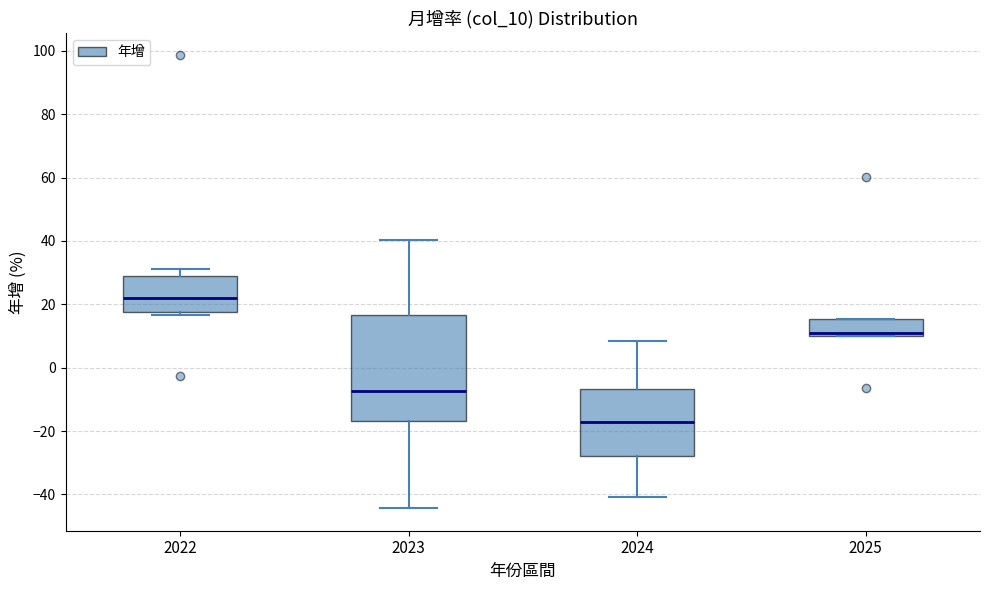

Which box has the highest median line?

2022